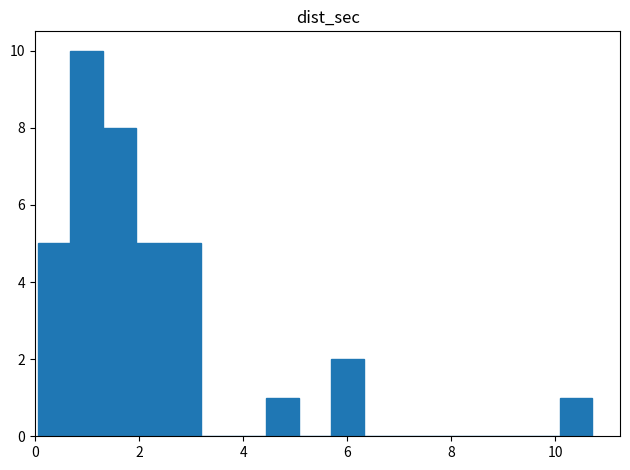

Around what value on the x-axis is the tallest bar? Give the approximate position of its centre, as read against the axis.

1.0